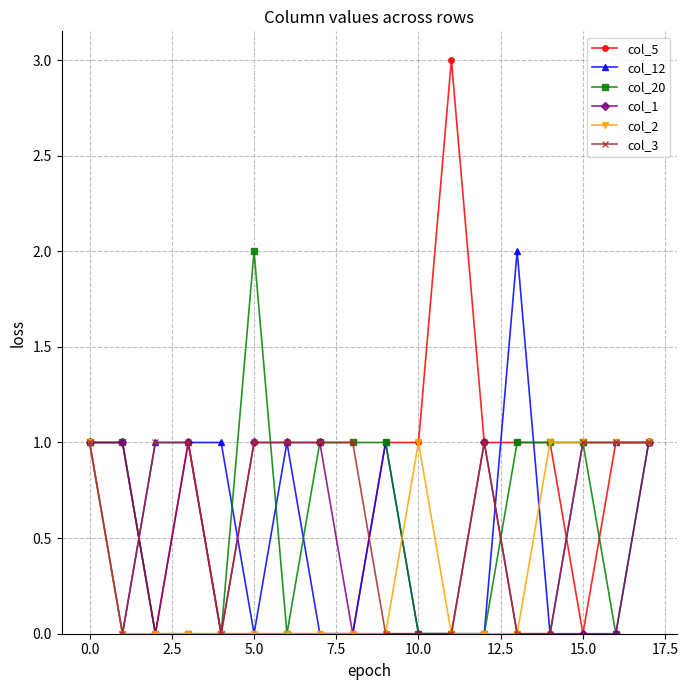

How many data points does each series have?

18